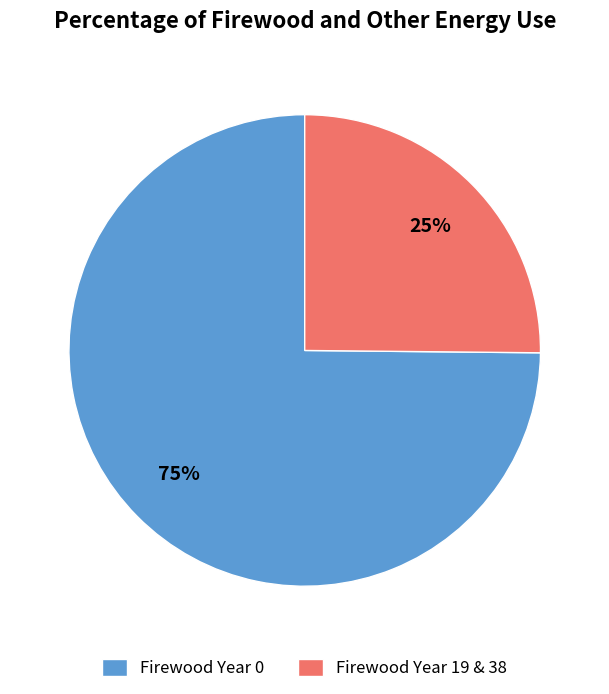

Combined, do Firewood Year 19 & 38 and Firewood Year 0 account for over 50%?

Yes